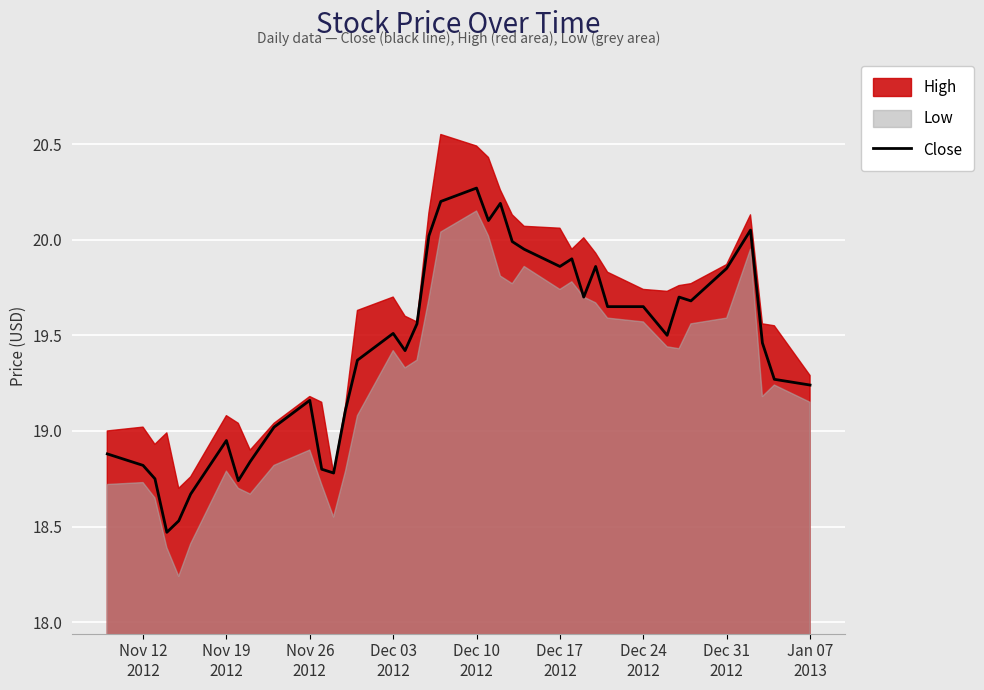

Reading left to right, list all the values displayed in this chart.

18.9	18.8	18.8	18.5	18.5	18.7	18.9	18.7	18.8	19.0	19.2	18.8	18.8	19.1	19.4	19.5	19.4	19.6	20.0	20.2	20.3	20.1	20.2	20.0	19.9	19.9	19.9	19.7	19.9	19.6	19.6	19.5	19.7	19.7	19.9	20.1	19.5	19.3	19.2